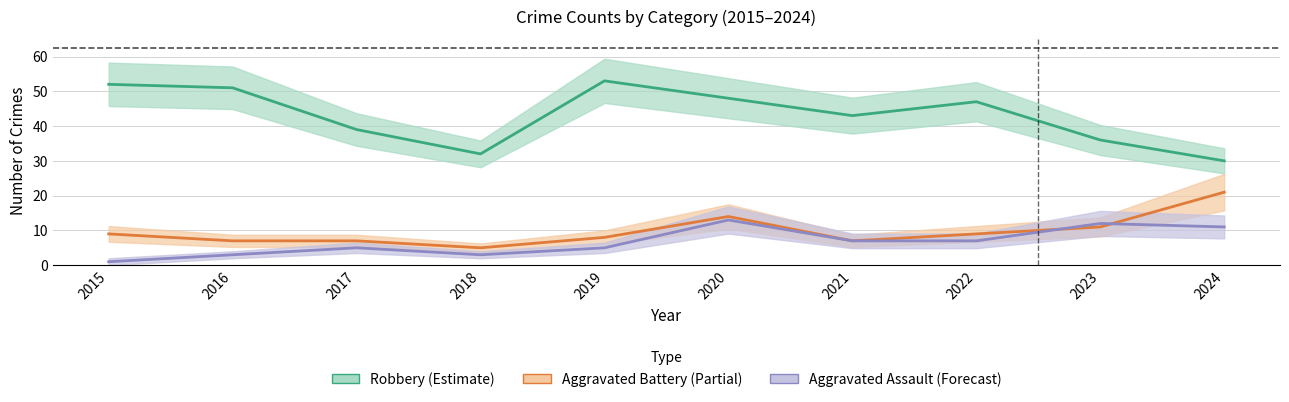

Rank the series by their maximum value, from lowest to highest.

Aggravated Assault (Forecast), Aggravated Battery (Partial), Robbery (Estimate)